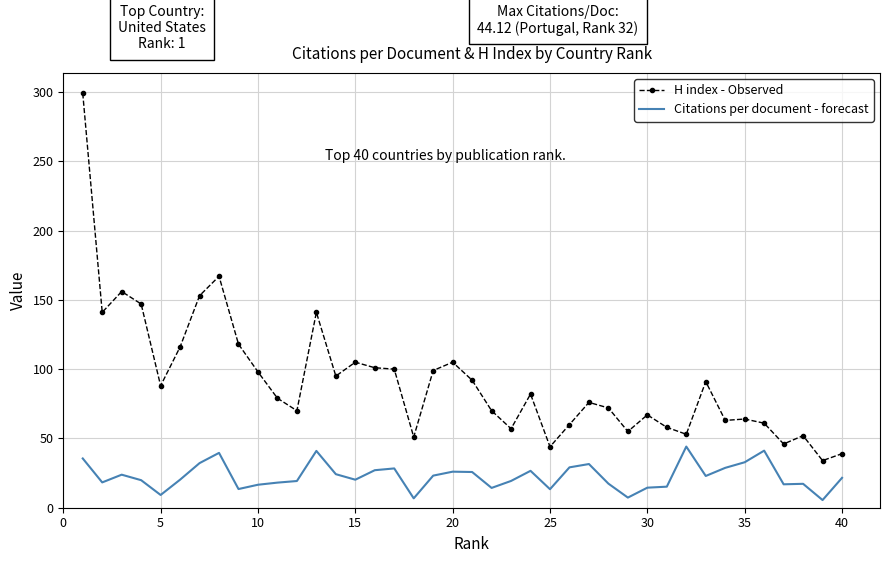

What is the difference between the maximum and minimum values in the H index - Observed series?

265.0